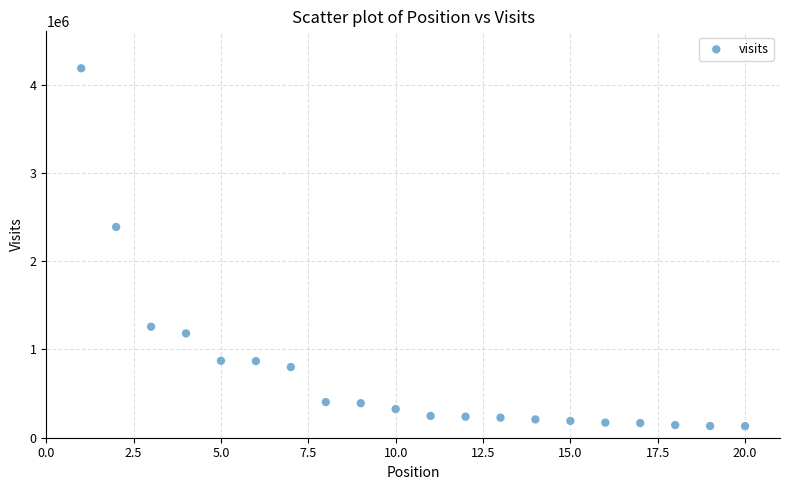

What Y value in the scatter plot is closest to 2159528?

2388894